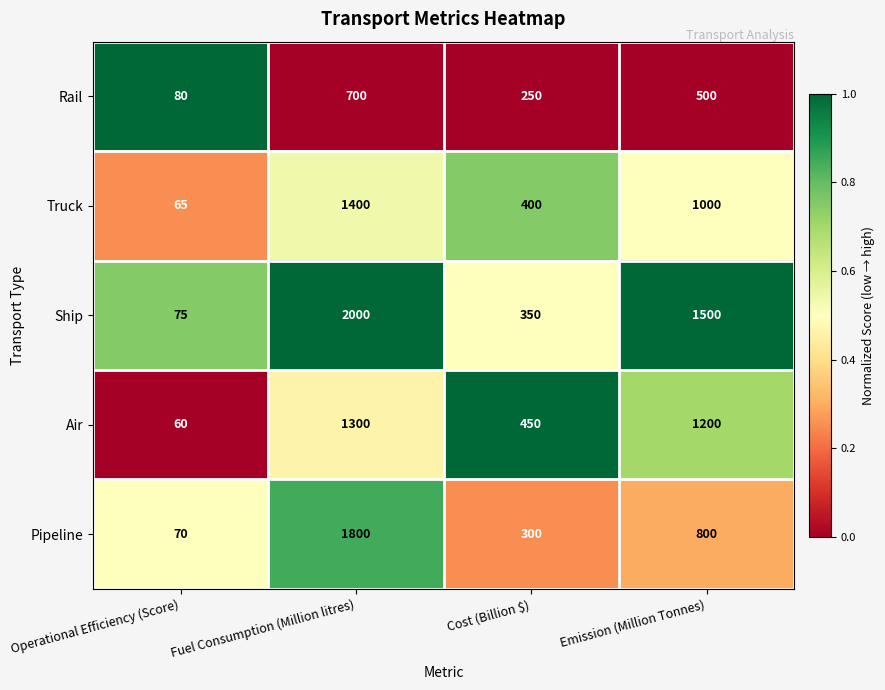

What is the difference between the highest and lowest values at Fuel Consumption (Million litres)?

1300